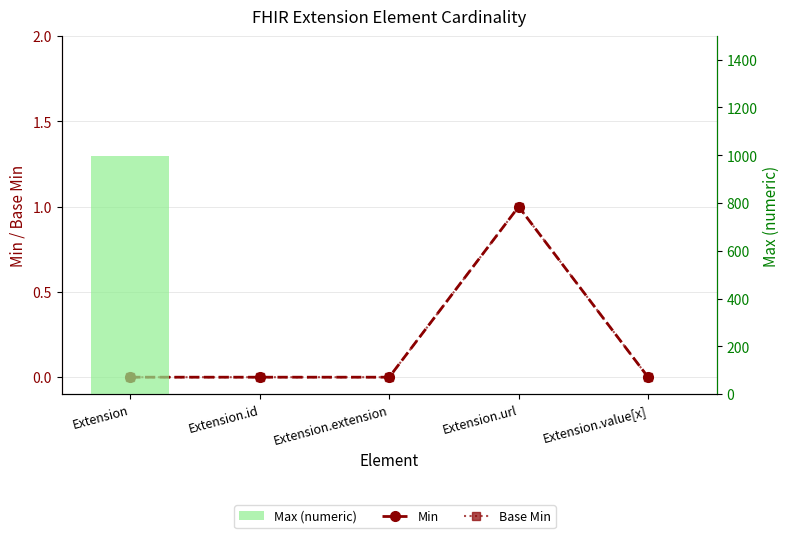

Which series changed the most between Extension.extension and Extension.url?

Min